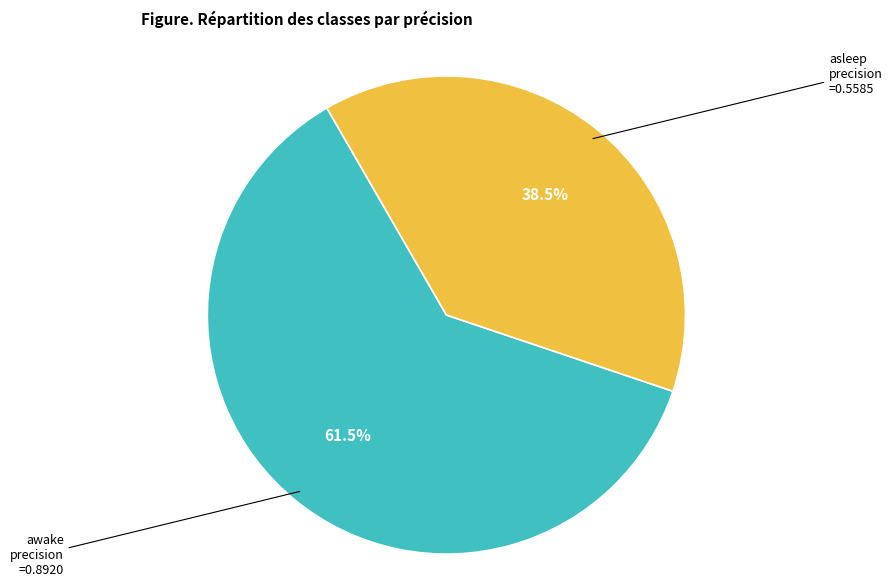

How many segments does this pie chart have?

2